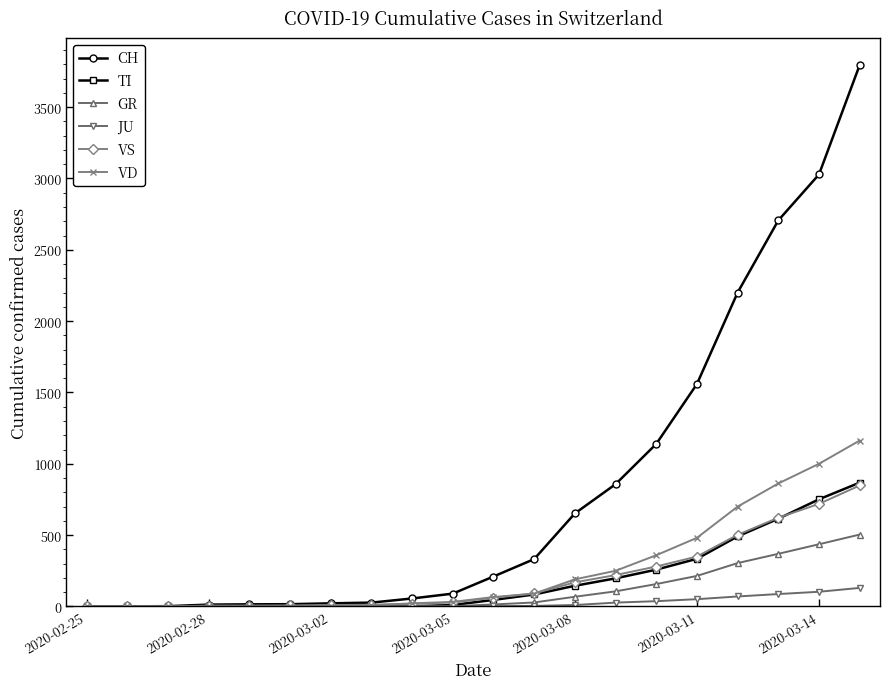

Which series has the largest total across all categories?

CH